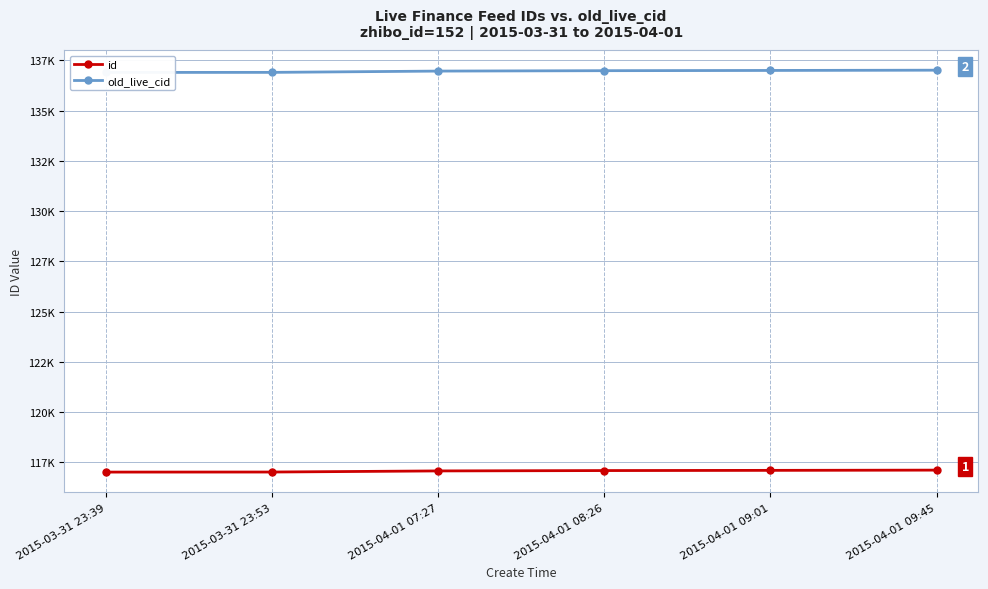

Is it true that old_live_cid equals 136972 at 2015-04-01 07:27?

True